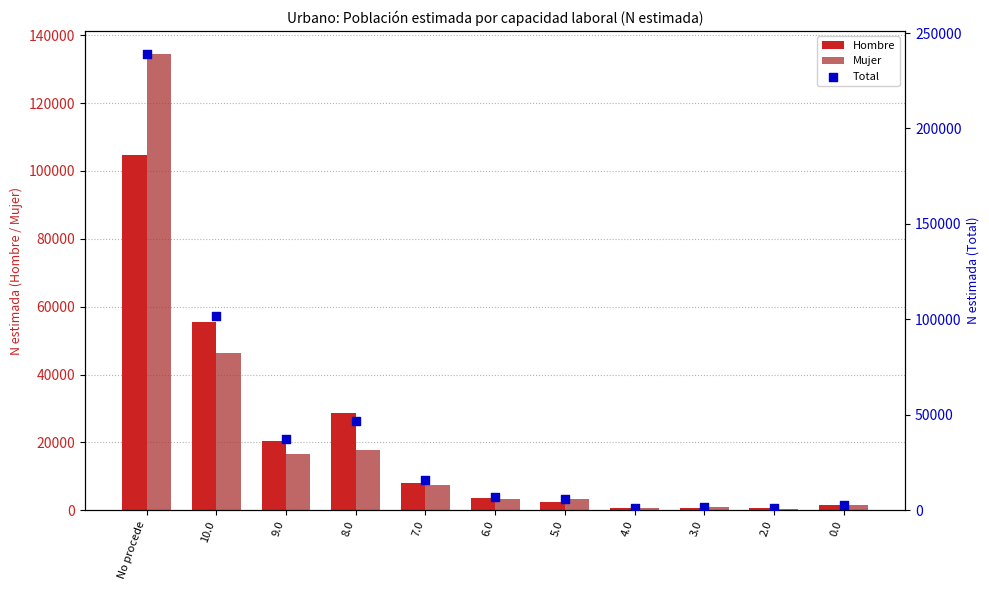

Which series reaches the minimum Y coordinate?

Mujer